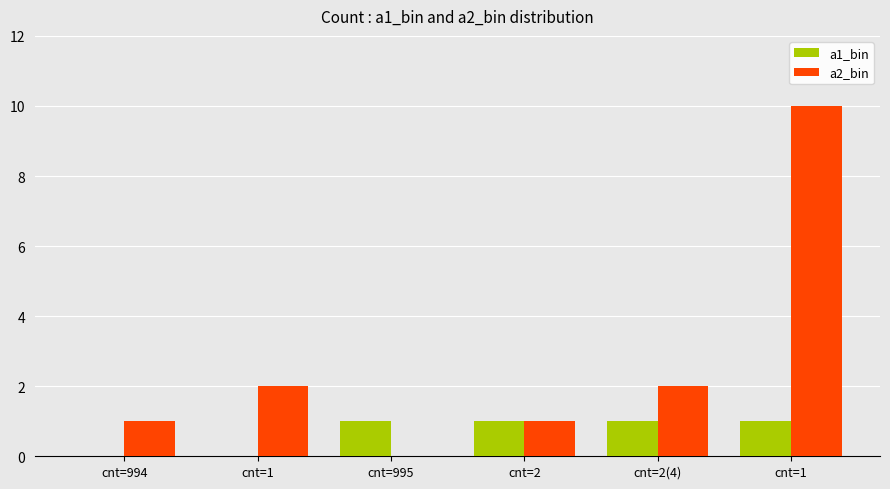

At which label is a1_bin closest to 0?

cnt=994